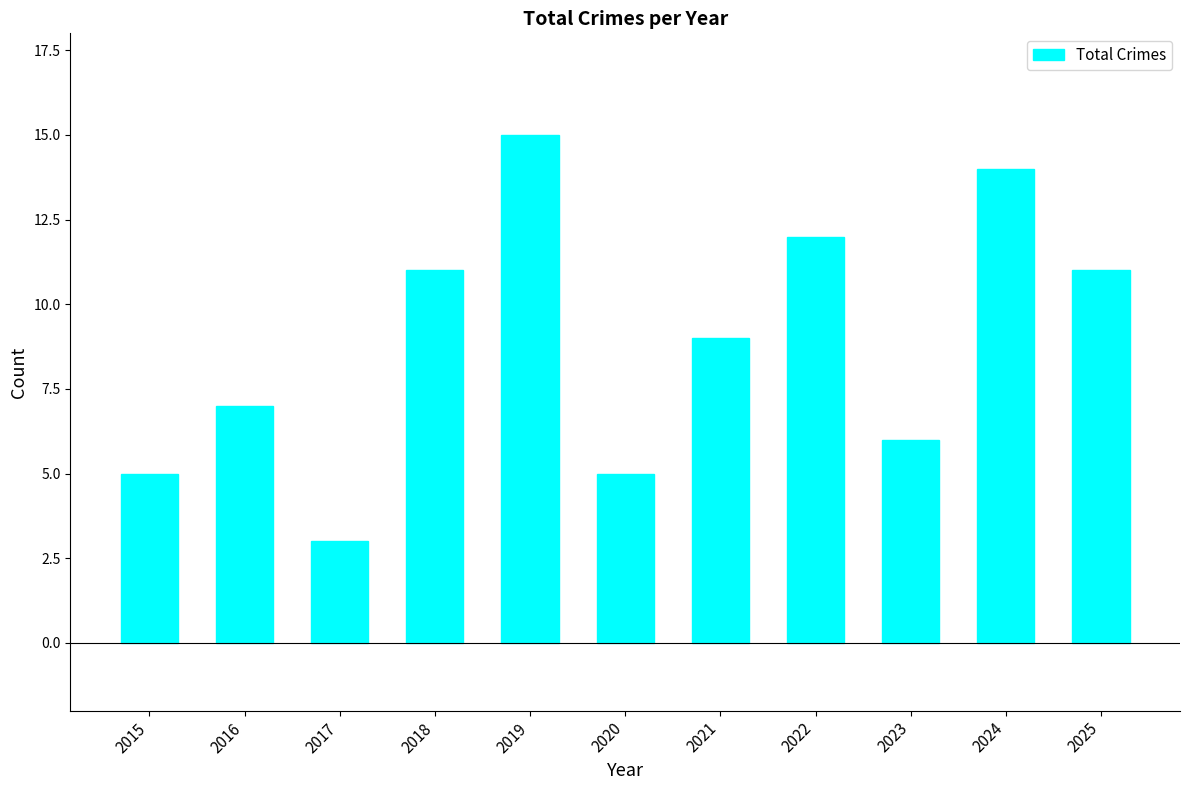

Reading right to left, extract all data points from this chart.

11	14	6	12	9	5	15	11	3	7	5